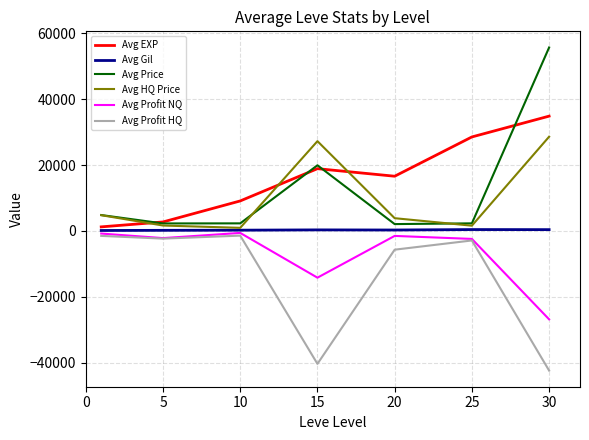

Does the chart have visible grid lines?

Yes